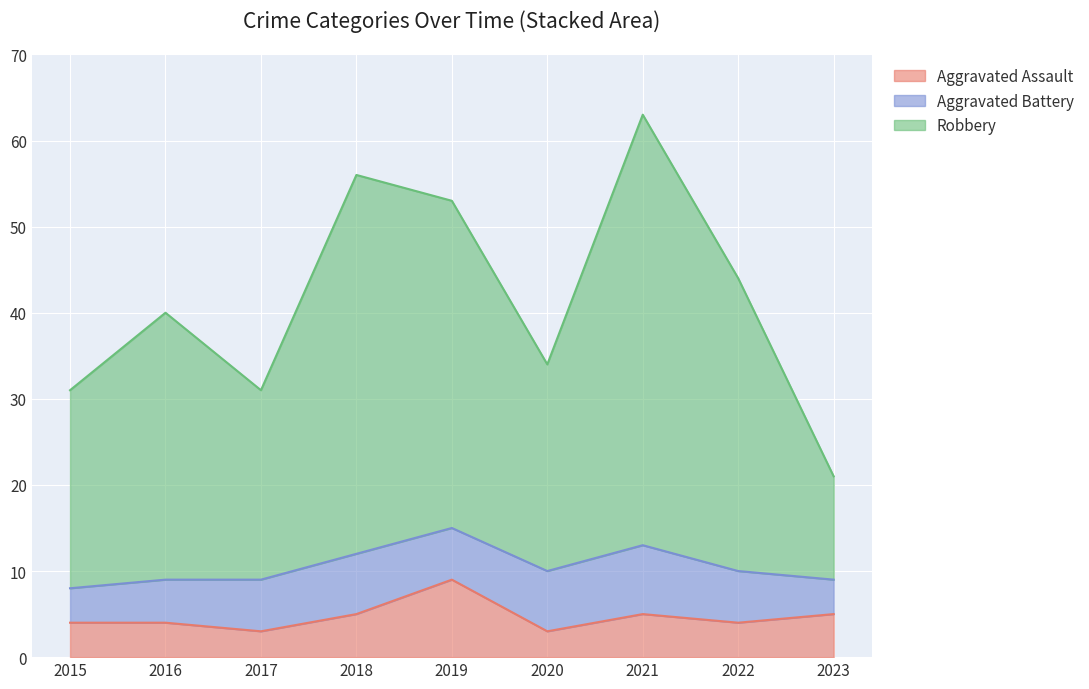

What are all the series names shown in the legend?

Aggravated Assault, Aggravated Battery, Robbery